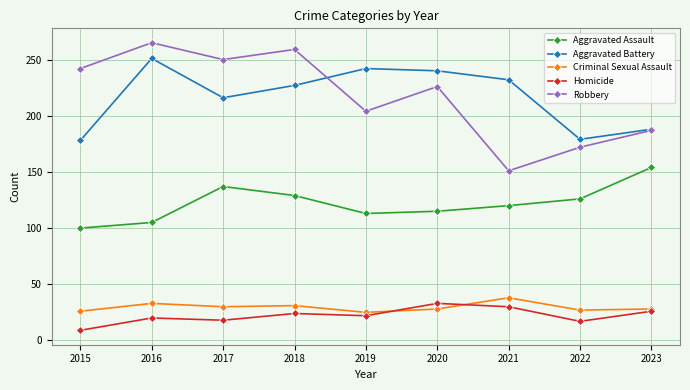

Which series has the largest range (max minus min)?

Robbery